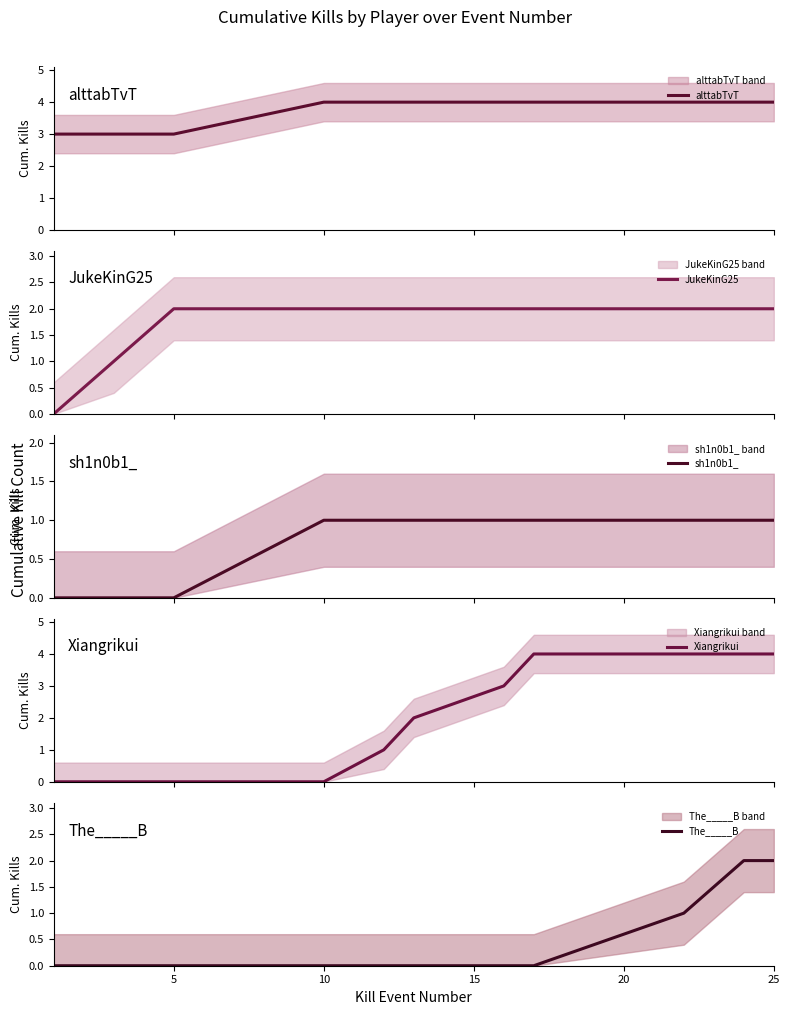

What is the lowest value of the alttabTvT series?

3